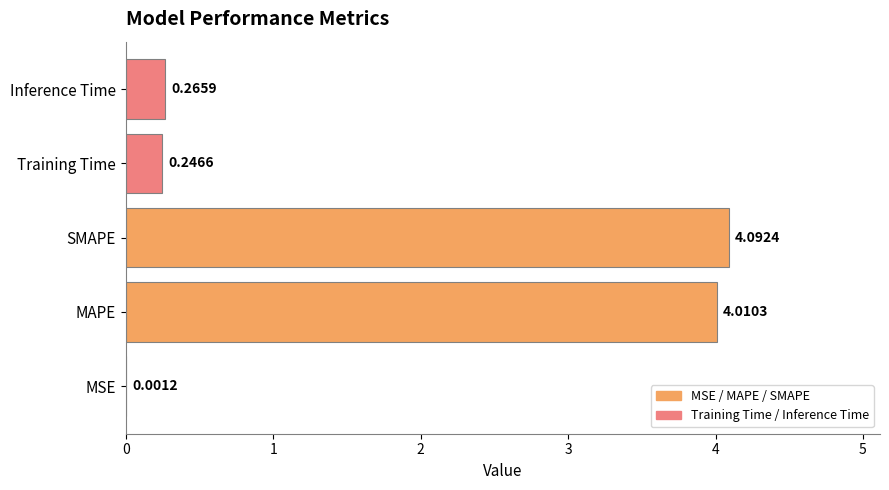

What is the greatest value displayed?

4.1